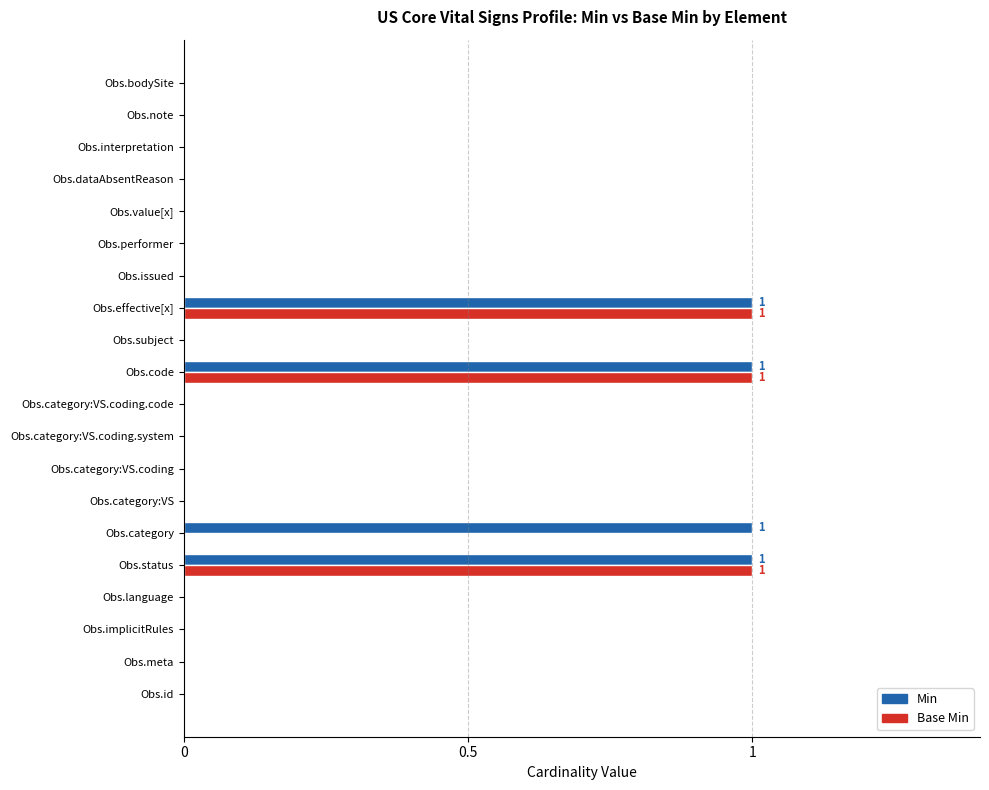

True or false: Min has a value of 1 at Obs.effective[x].

True